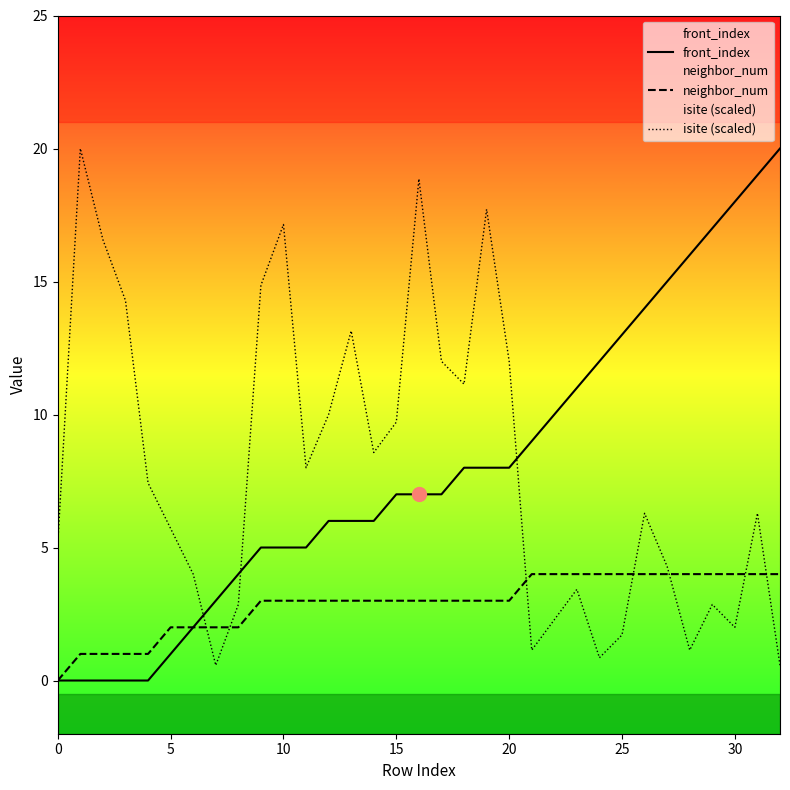

What is the value of the isite (scaled) point at the 7th from the left?

4.0